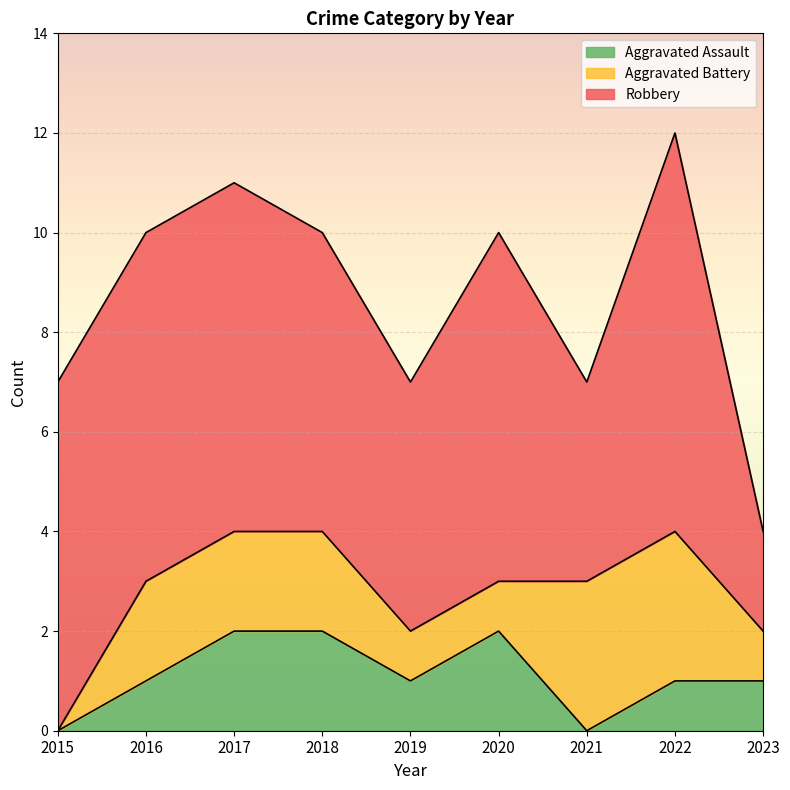

Which series has the largest range (max minus min)?

Robbery